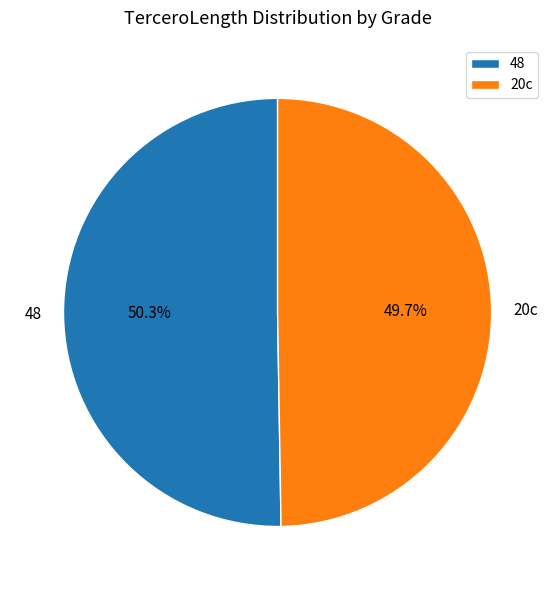

Is it true that 20c is 50% of the pie?

True